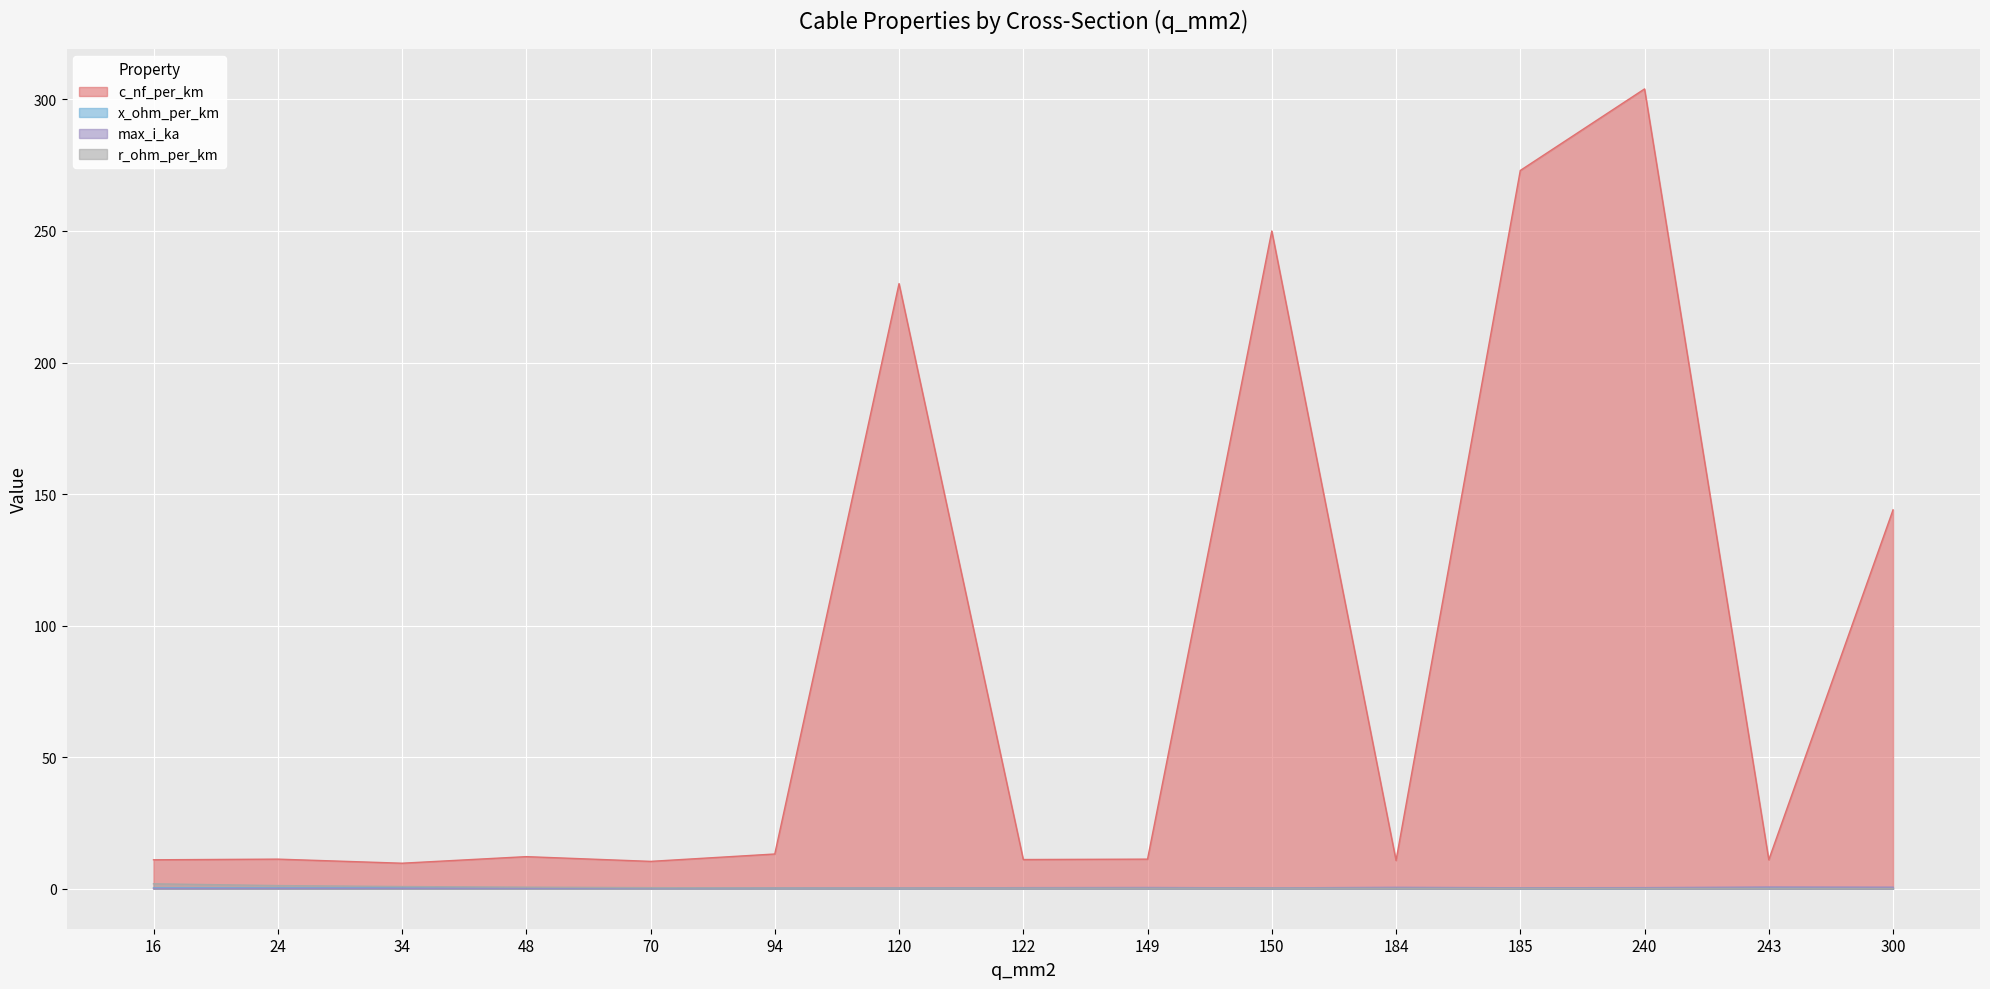

What is the sum of all max_i_ka values?

5.3